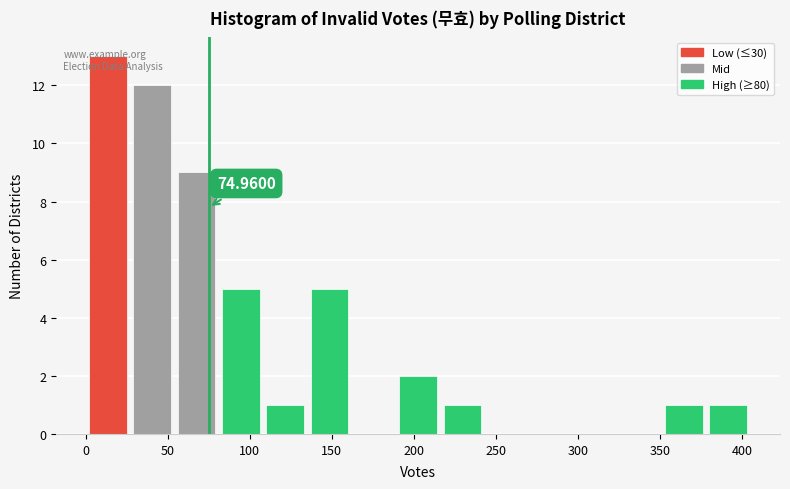

Over which range of the x-axis is the bar tallest?

0 to 27